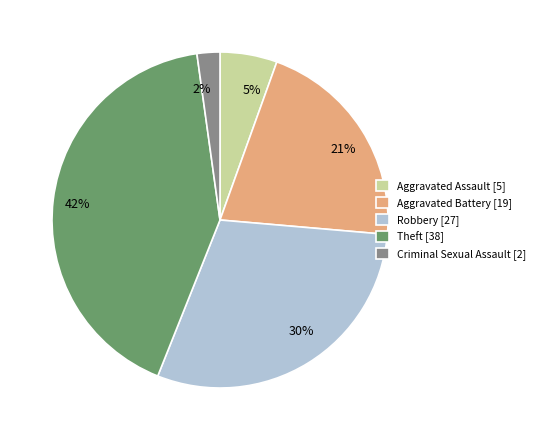

Combined, do Aggravated Battery [19] and Aggravated Assault [5] account for over 50%?

No